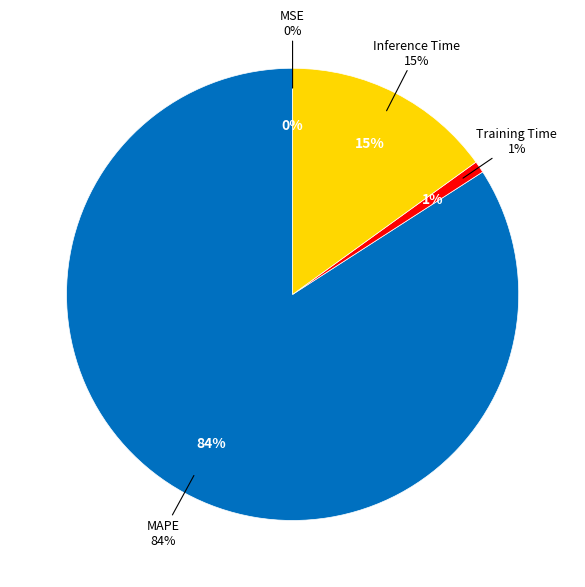

Approximately how many times larger is the value at Inference Time compared to MAPE?

0.2